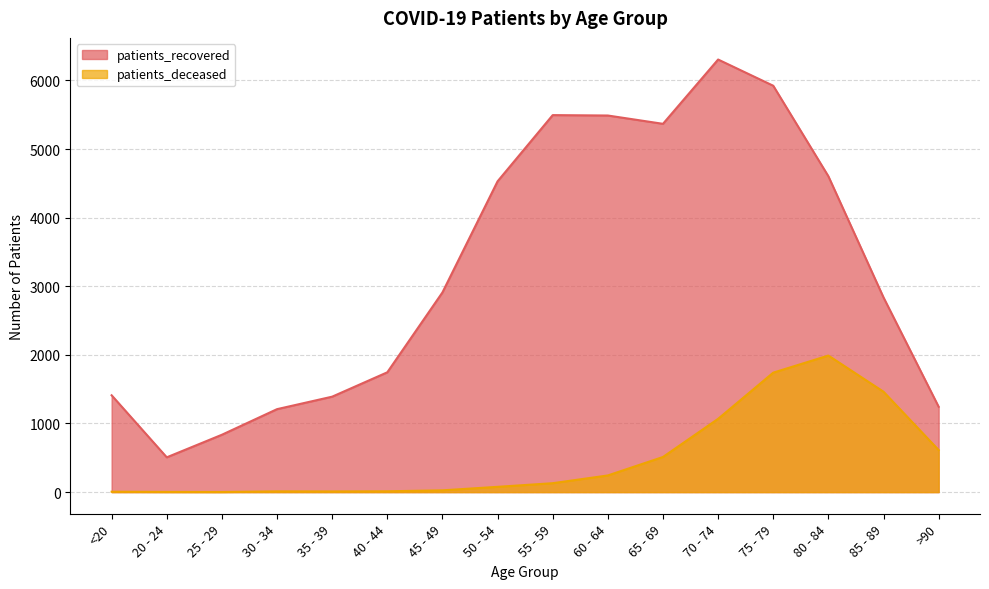

At 50 - 54, list the series in order from smallest to largest.

patients_deceased, patients_recovered